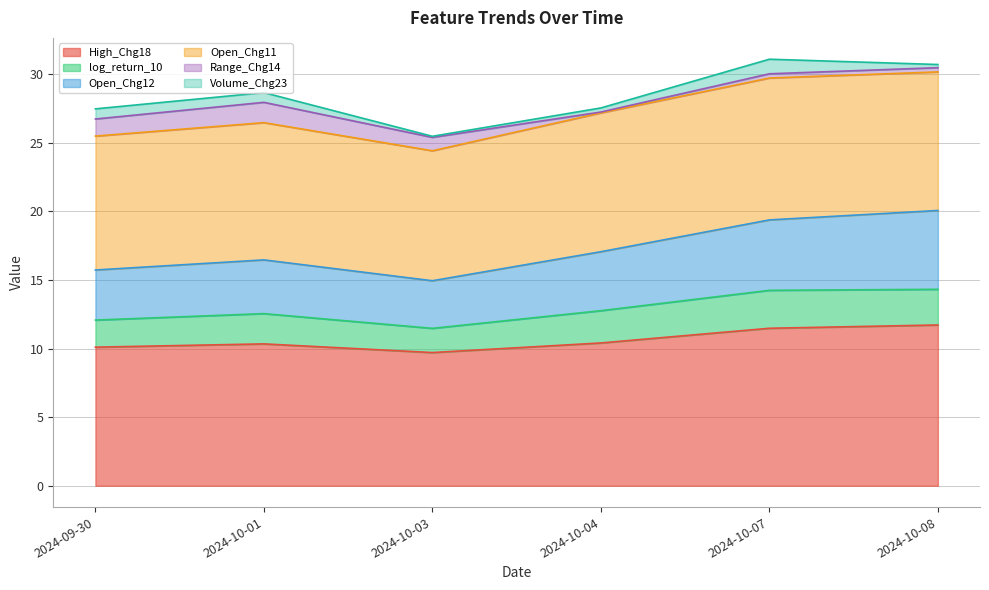

What is the average value of the Volume_Chg23 series?

0.5